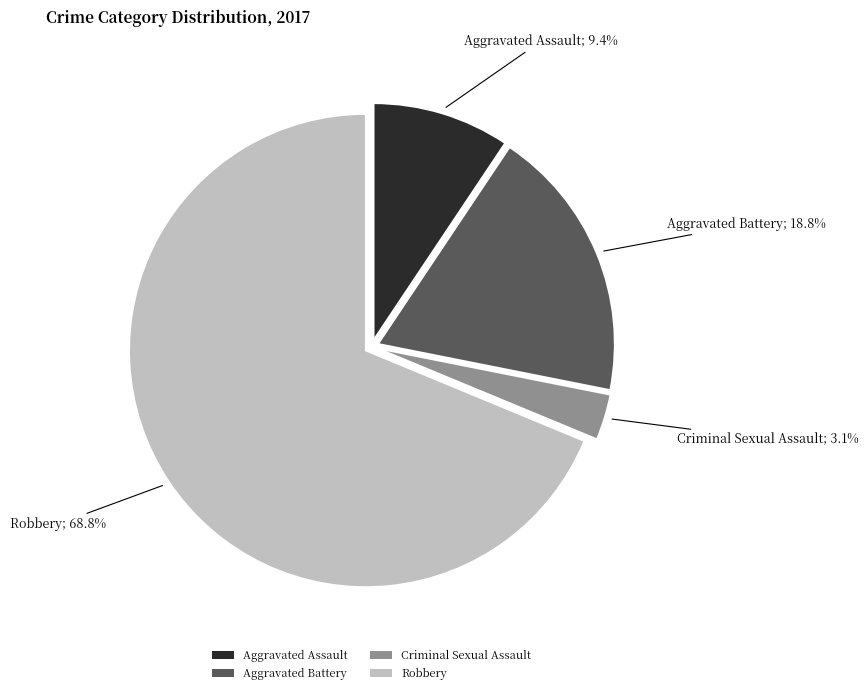

Between Aggravated Battery and Criminal Sexual Assault, which is larger?

Aggravated Battery